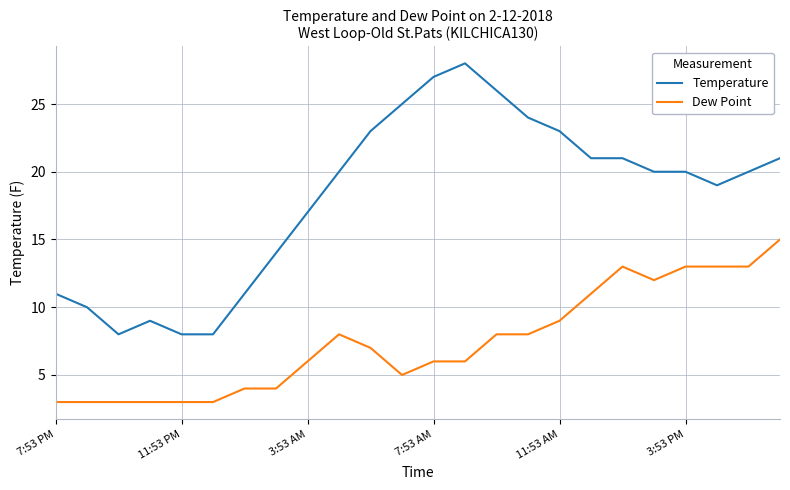

Which series has the largest range (max minus min)?

Temperature